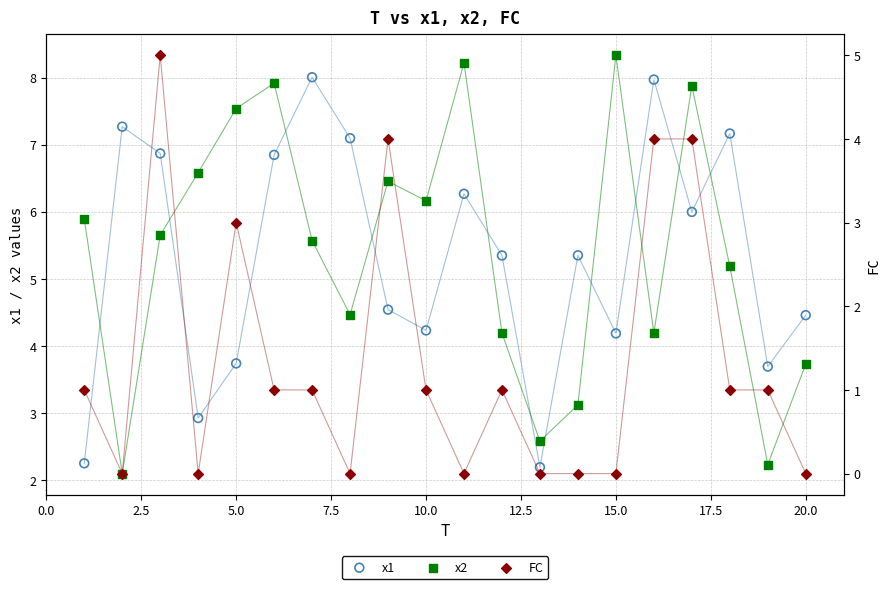

At how many categories does at least one series exceed 1?

20